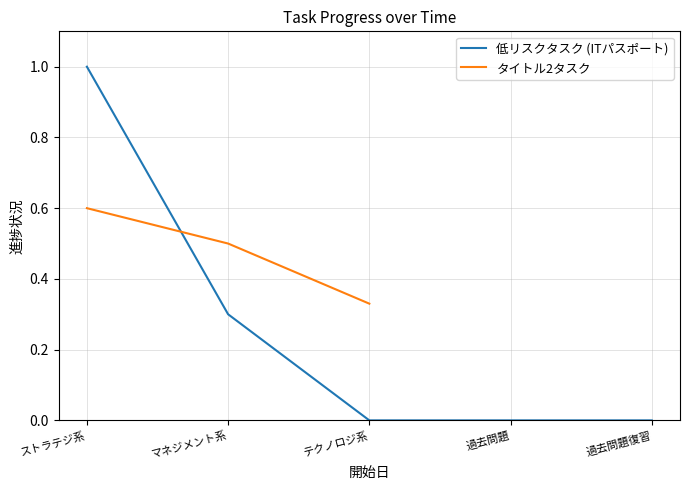

True or false: マネジメント系の問題演習 and ストラテジ系の問題演習 intersect in this chart.

False